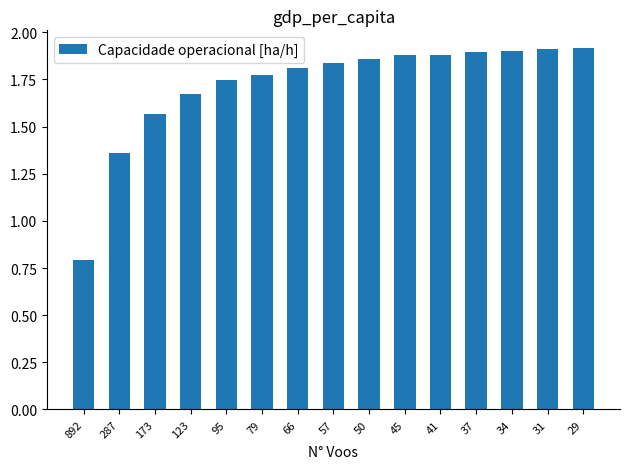

What is the sum of the values at 892 and 287?

2.2